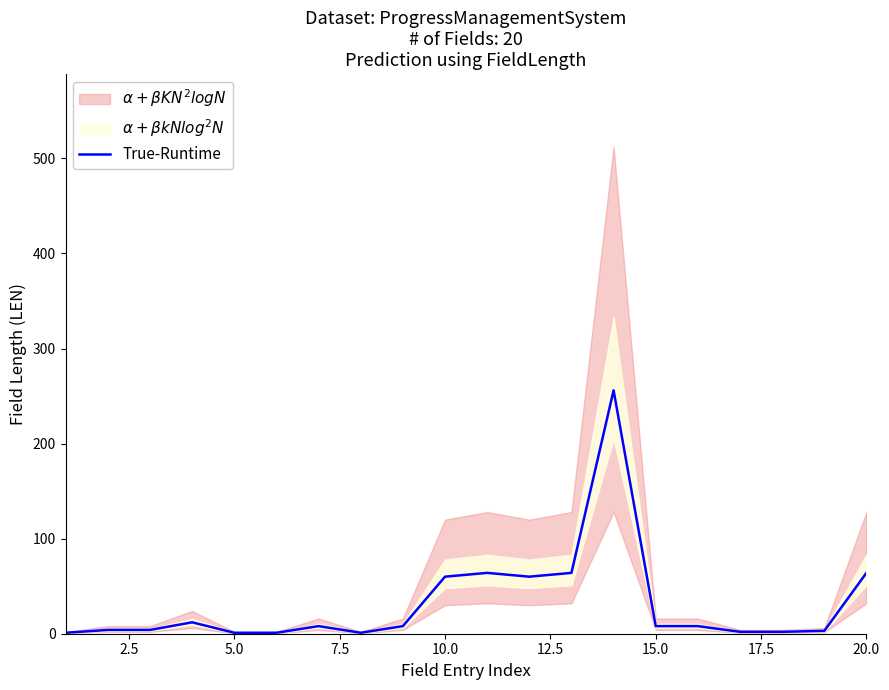

True or false: the data has more than 1 interior local peaks.

True